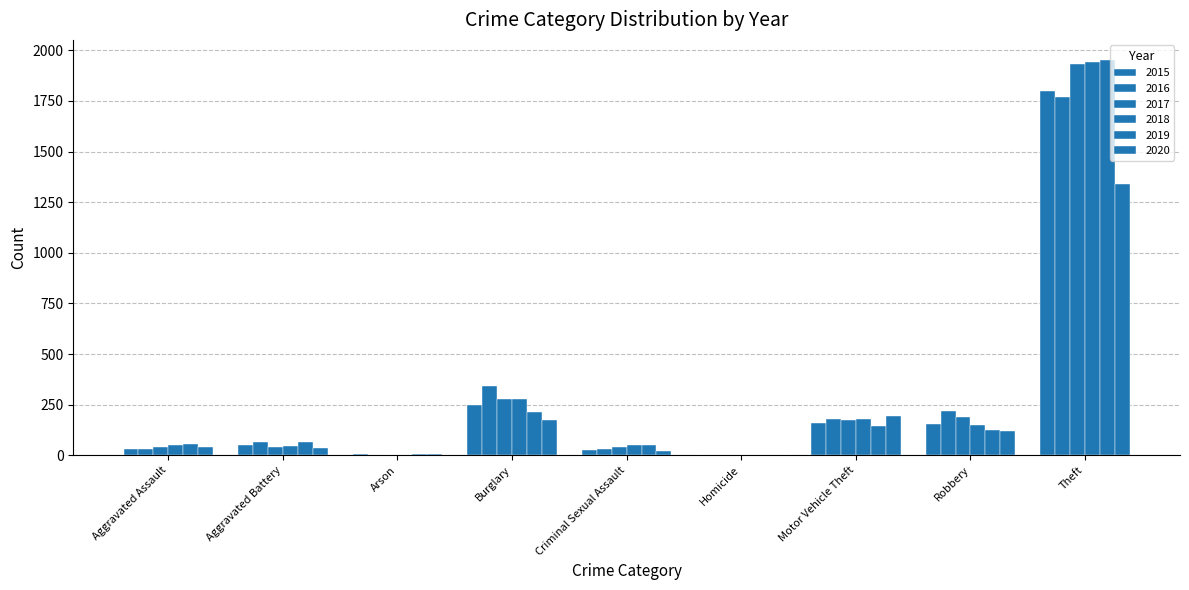

How many data points does each series have?

9